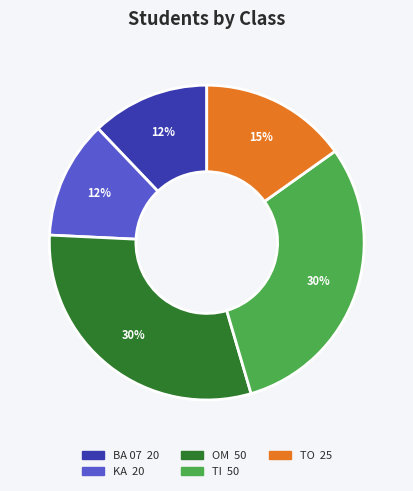

What is the ratio of the value at TI to the value at TO?

2.0